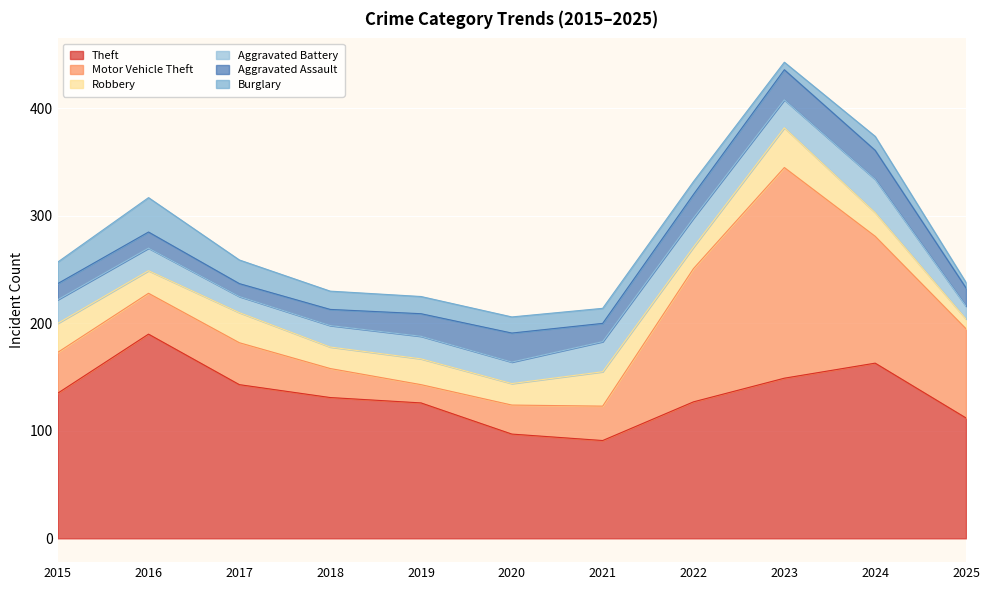

What is the total value across all series at 2017?

259